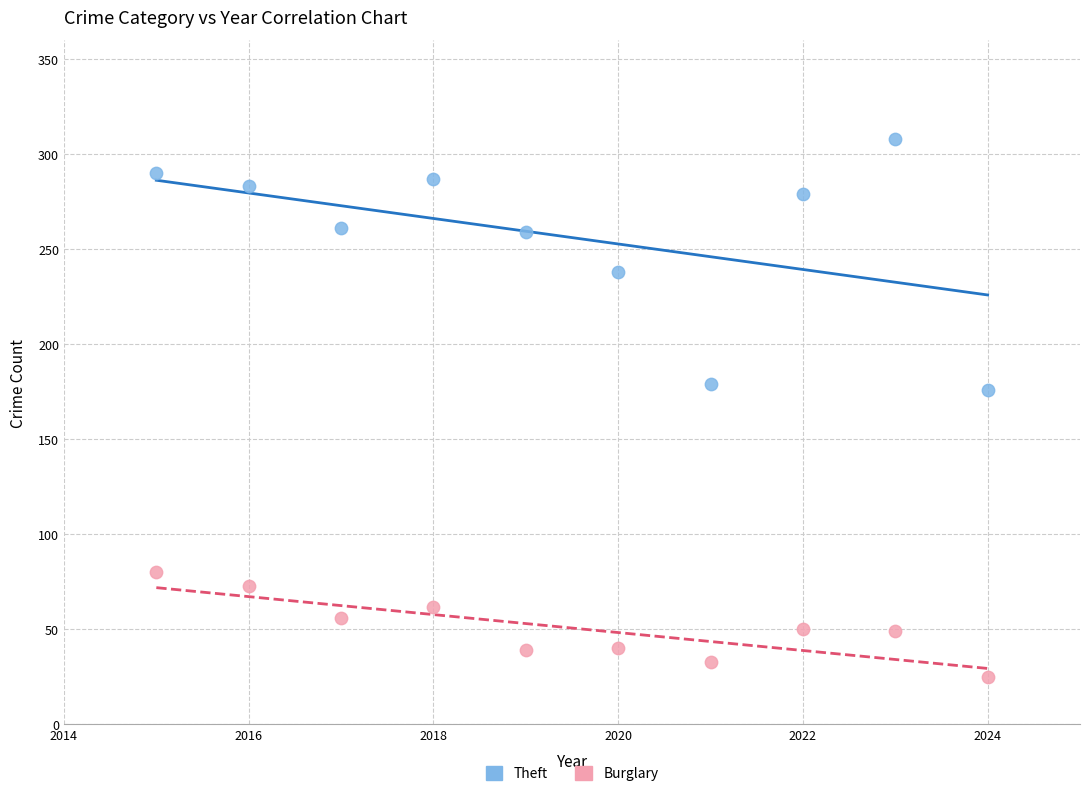

What are all the series names shown in the legend?

Theft, Burglary